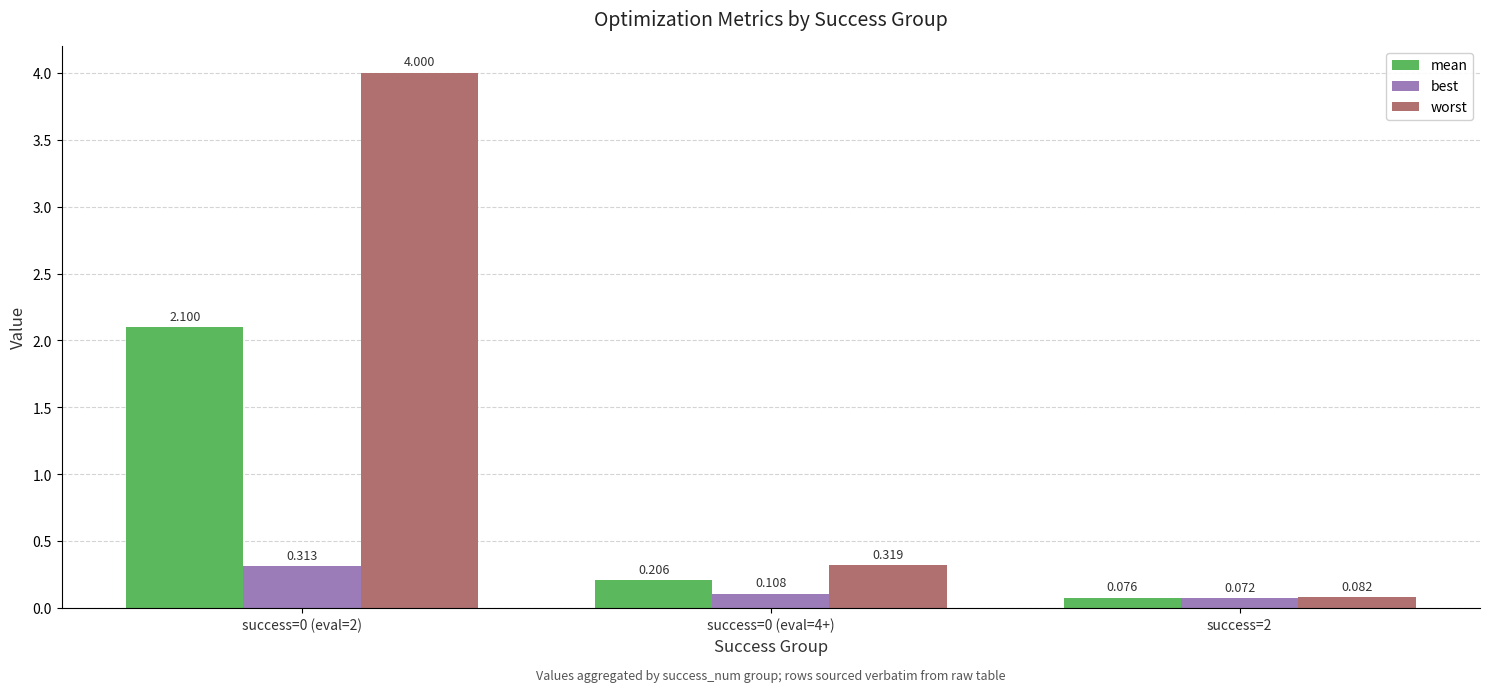

Which series has the largest total across all categories?

worst